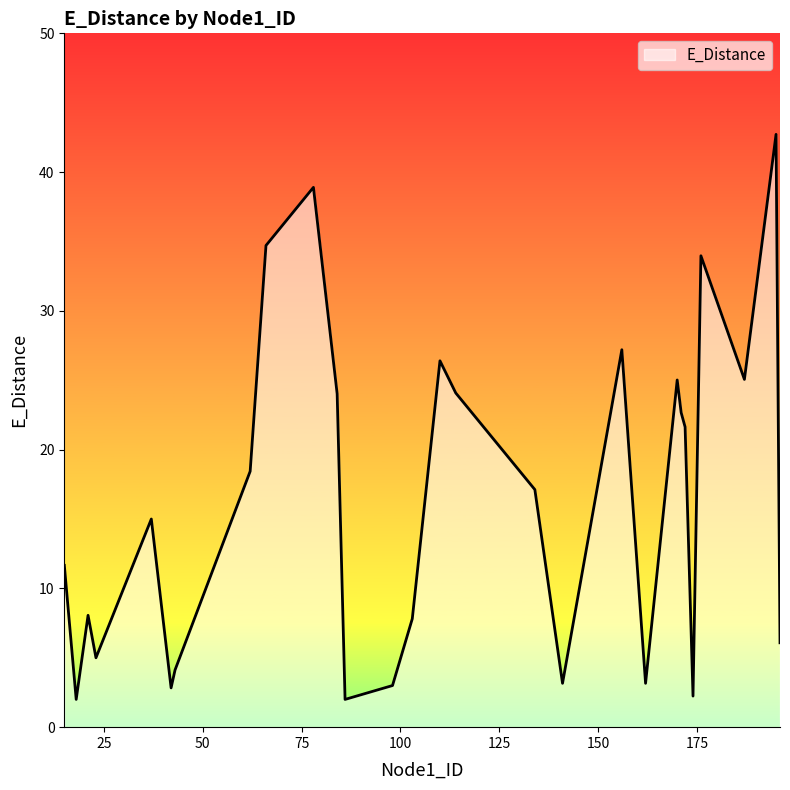

What is the change in value from 15 to 103?

-3.9